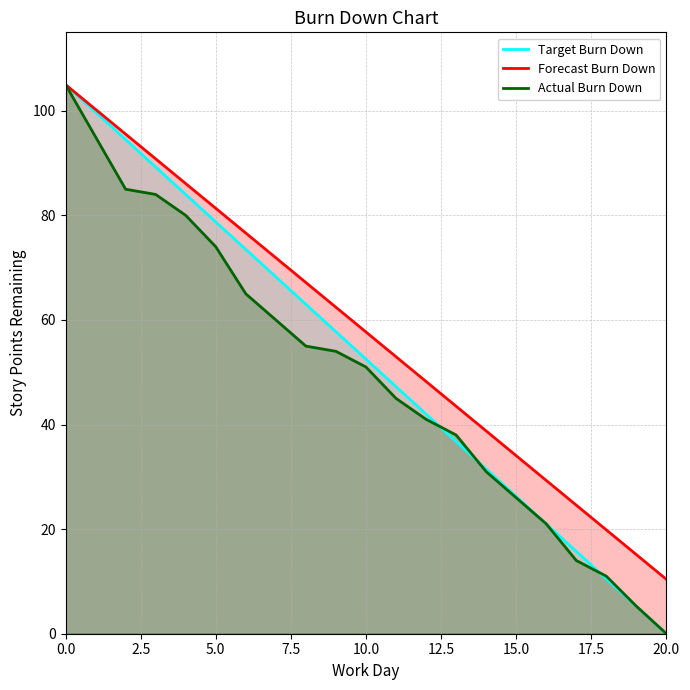

Does the chart display data point markers on the line(s)?

No